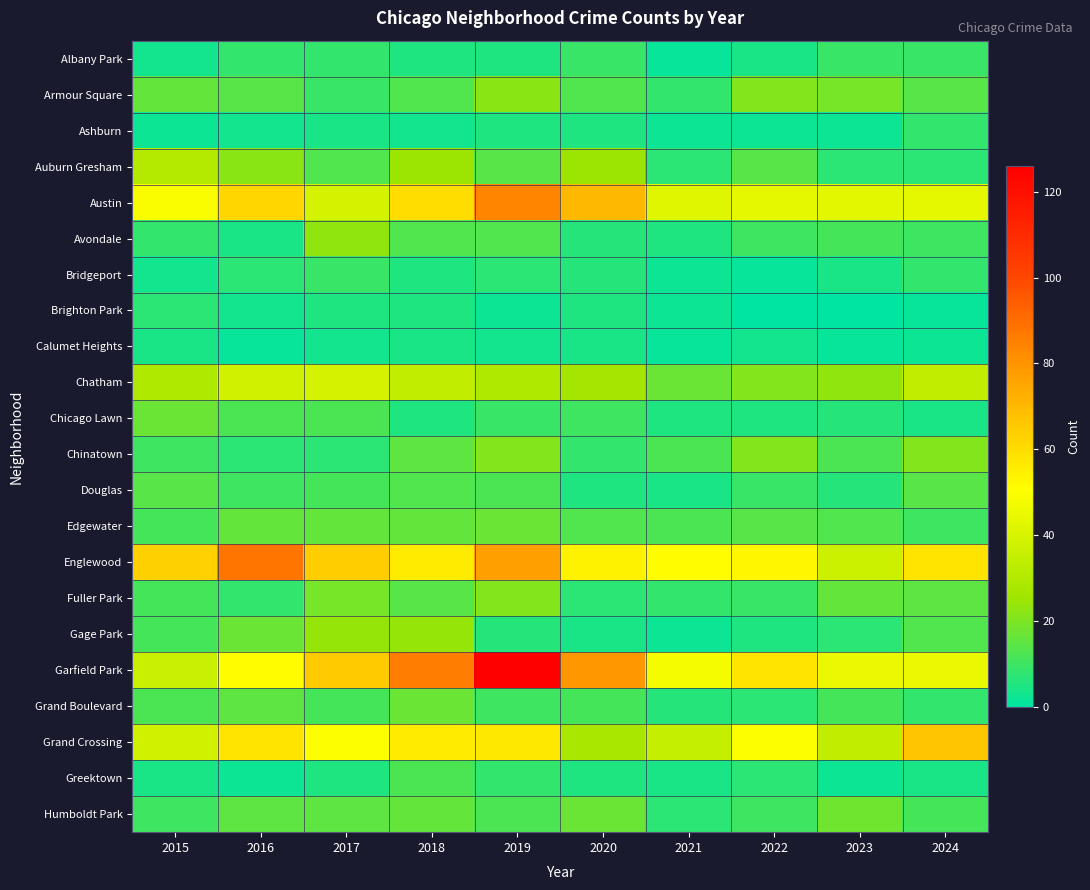

Reading left to right, list all the values displayed in this chart.

Albany Park: 2015=3	2016=8	2017=8	2018=5	2019=5	2020=9	2021=1	2022=4	2023=9	2024=9
Armour Square: 2015=16	2016=14	2017=9	2018=13	2019=22	2020=13	2021=8	2022=21	2023=19	2024=14
Ashburn: 2015=2	2016=3	2017=4	2018=3	2019=5	2020=5	2021=2	2022=2	2023=2	2024=8
Auburn Gresham: 2015=31	2016=22	2017=13	2018=25	2019=14	2020=25	2021=7	2022=14	2023=7	2024=7
Austin: 2015=49	2016=62	2017=39	2018=60	2019=84	2020=70	2021=42	2022=44	2023=43	2024=44
Avondale: 2015=8	2016=4	2017=23	2018=13	2019=13	2020=6	2021=5	2022=10	2023=11	2024=10
Bridgeport: 2015=3	2016=7	2017=9	2018=5	2019=7	2020=6	2021=2	2022=1	2023=4	2024=8
Brighton Park: 2015=7	2016=3	2017=5	2018=5	2019=2	2020=5	2021=2	2022=0	2023=0	2024=1
Calumet Heights: 2015=4	2016=1	2017=3	2018=4	2019=3	2020=4	2021=1	2022=3	2023=1	2024=2
Chatham: 2015=30	2016=38	2017=39	2018=34	2019=30	2020=27	2021=17	2022=21	2023=23	2024=34
Chicago Lawn: 2015=17	2016=12	2017=12	2018=5	2019=9	2020=10	2021=5	2022=5	2023=6	2024=4
Chinatown: 2015=10	2016=7	2017=7	2018=15	2019=21	2020=8	2021=12	2022=21	2023=12	2024=21
Douglas: 2015=14	2016=10	2017=11	2018=13	2019=12	2020=5	2021=4	2022=9	2023=6	2024=14
Edgewater: 2015=11	2016=16	2017=16	2018=16	2019=17	2020=13	2021=12	2022=14	2023=13	2024=10
Englewood: 2015=63	2016=88	2017=64	2018=56	2019=77	2020=54	2021=51	2022=53	2023=37	2024=58
Fuller Park: 2015=11	2016=8	2017=19	2018=14	2019=21	2020=7	2021=8	2022=9	2023=16	2024=15
Gage Park: 2015=11	2016=17	2017=24	2018=24	2019=6	2020=4	2021=2	2022=5	2023=7	2024=13
Garfield Park: 2015=36	2016=51	2017=65	2018=86	2019=126	2020=79	2021=48	2022=58	2023=45	2024=45
Grand Boulevard: 2015=12	2016=15	2017=11	2018=17	2019=10	2020=11	2021=6	2022=7	2023=11	2024=8
Grand Crossing: 2015=38	2016=58	2017=50	2018=56	2019=57	2020=28	2021=35	2022=50	2023=34	2024=66
Greektown: 2015=4	2016=2	2017=5	2018=12	2019=8	2020=5	2021=4	2022=7	2023=2	2024=4
Humboldt Park: 2015=10	2016=15	2017=15	2018=16	2019=12	2020=17	2021=7	2022=10	2023=18	2024=11